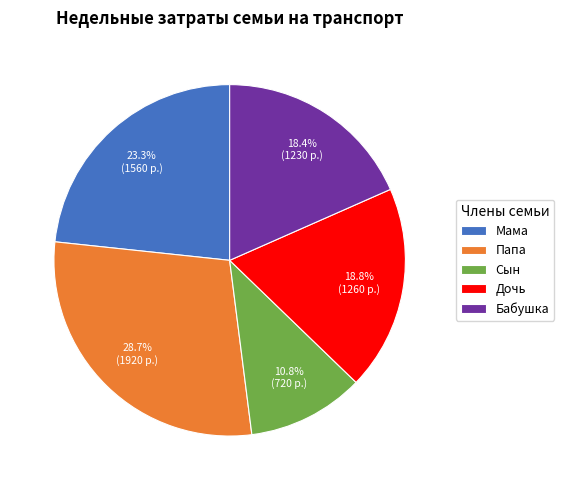

Does Сын account for over 50% of the chart?

No